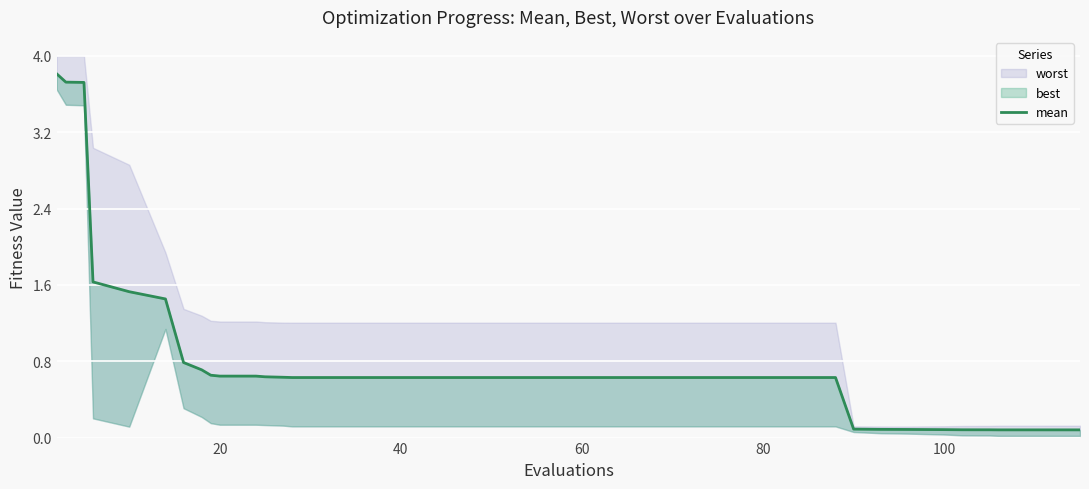

What is the average value?

0.8